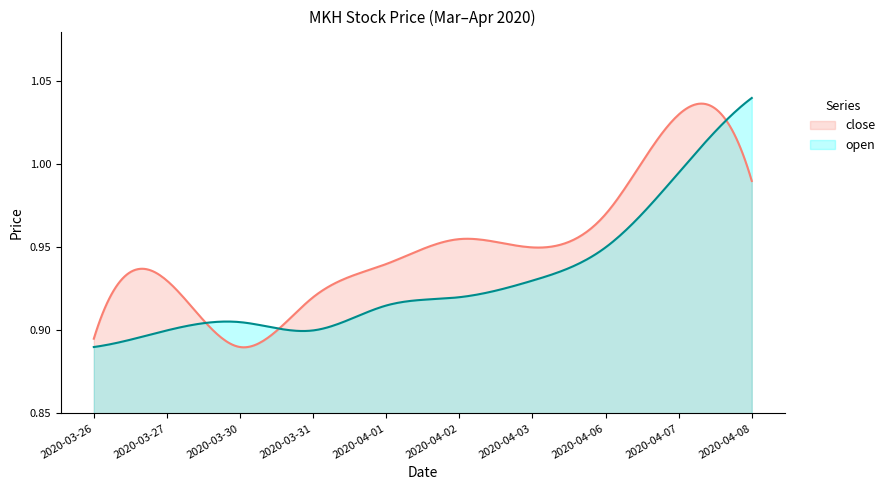

After their last crossing, which series has the higher values: close or open?

open